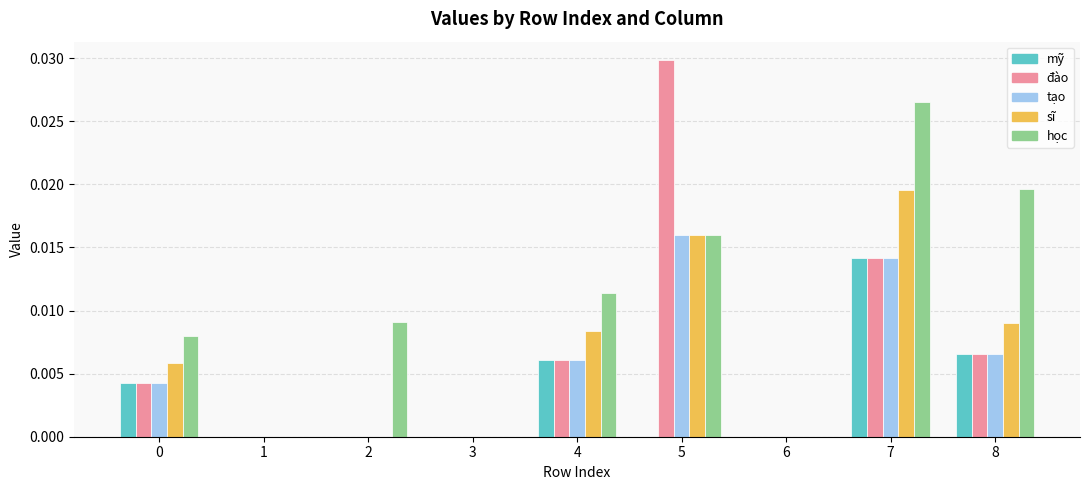

Which series has the widest spread of values?

đào